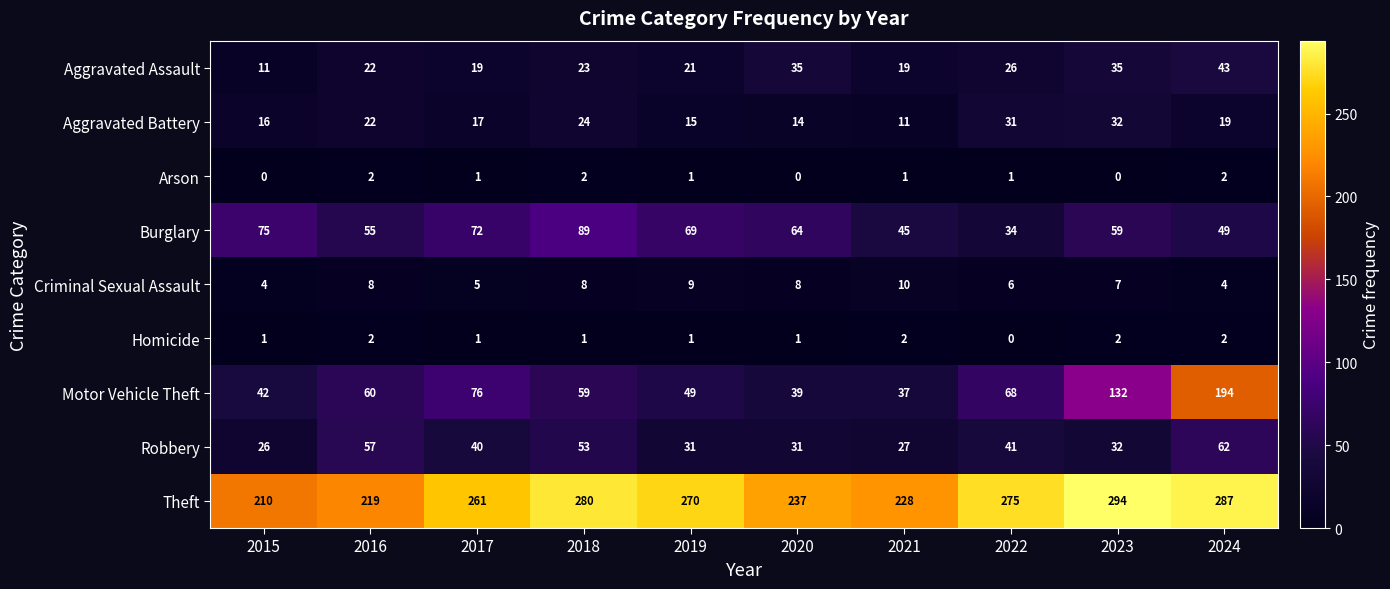

Where does the Arson series first go above 1?

2016